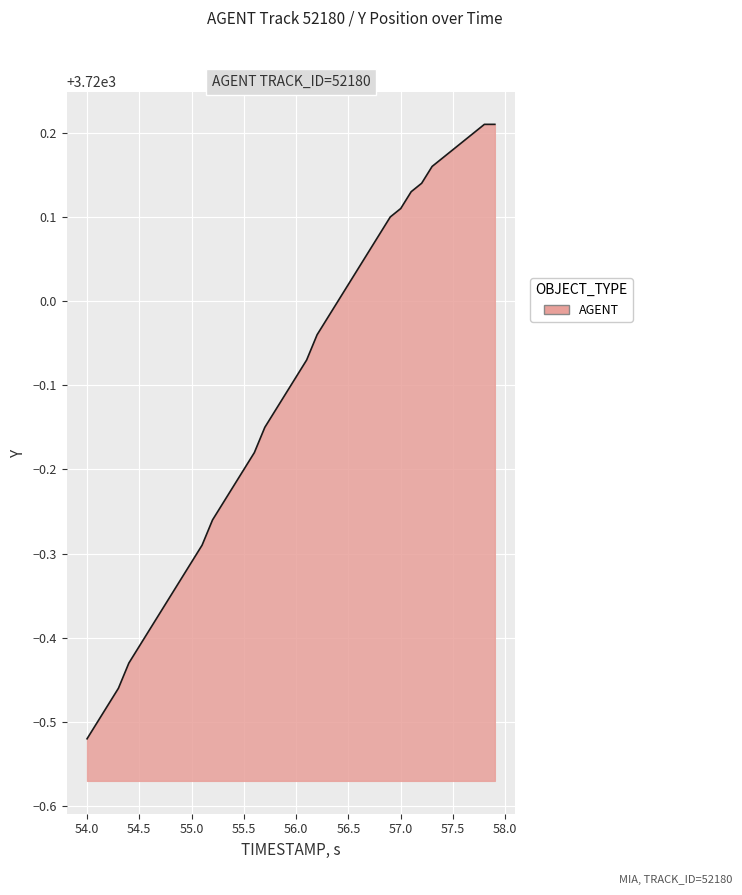

What is the difference between the maximum and minimum values?

0.7